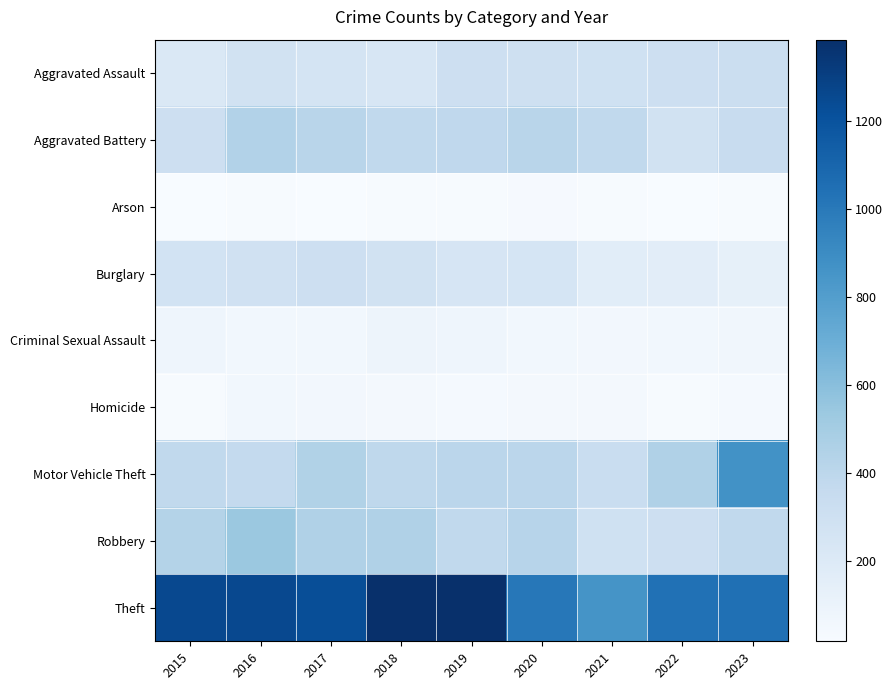

At which category does the chart reach its peak across all series?

2019